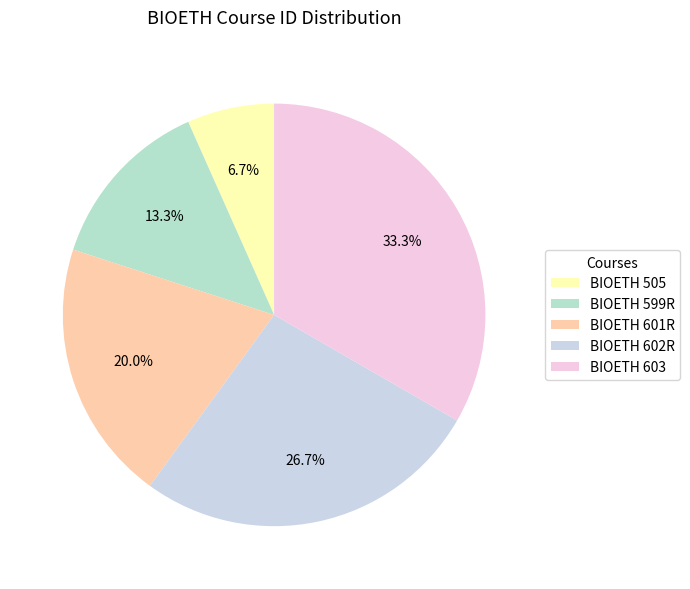

Is the sum of BIOETH 599R and BIOETH 505 greater than half?

No